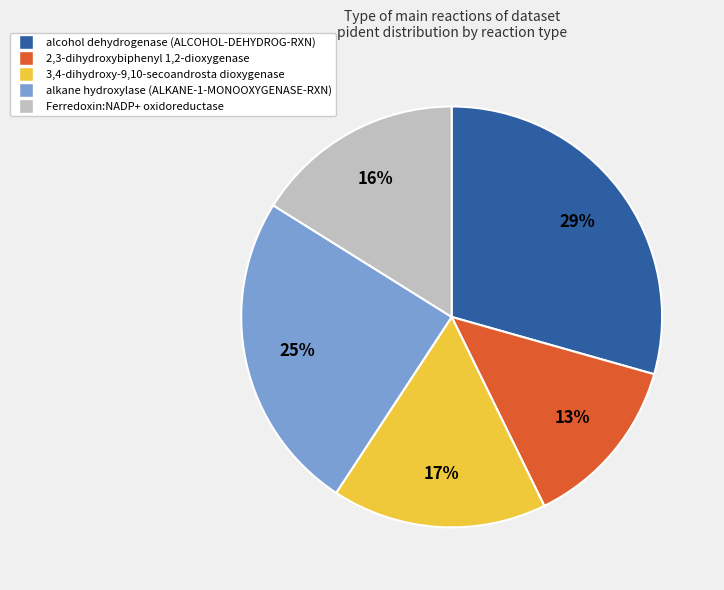

To the nearest percent, what is the average slice percentage?

20%